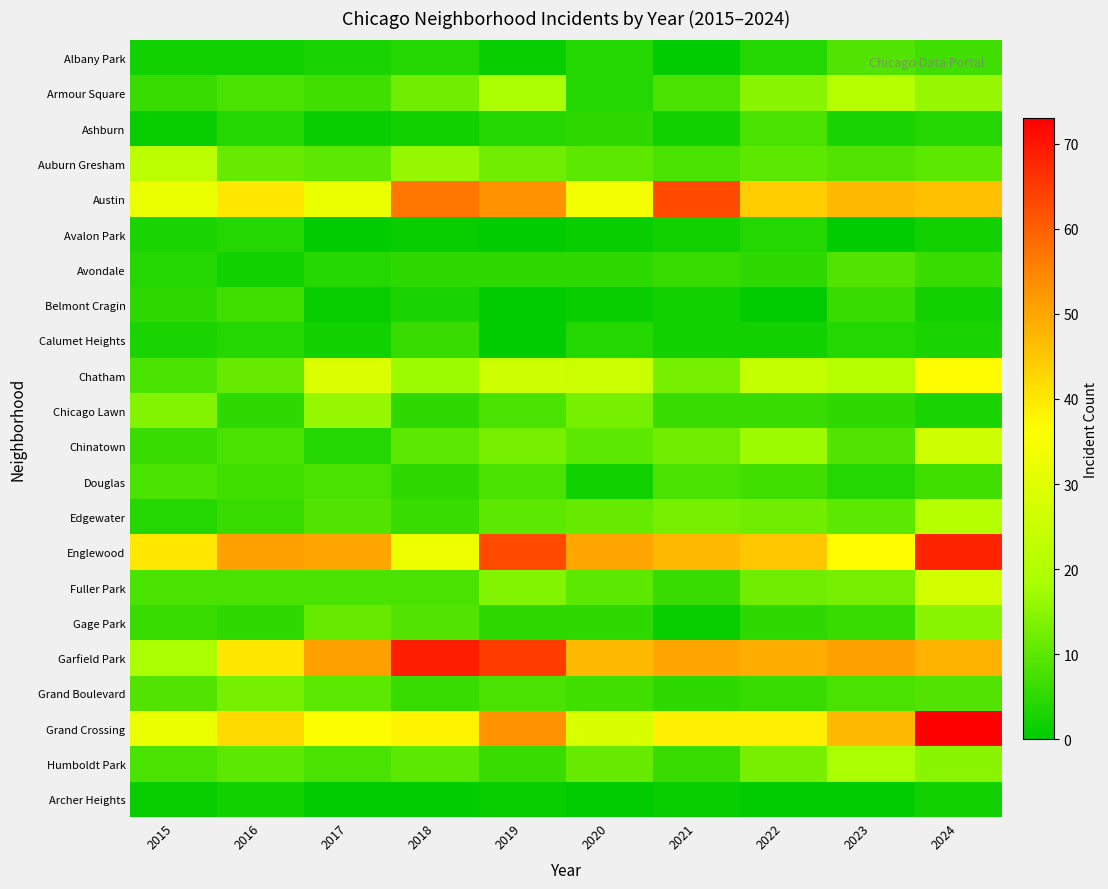

Reading left to right, transcribe all the data shown in this chart.

Albany Park: 2015=2	2016=2	2017=3	2018=4	2019=1	2020=4	2021=0	2022=4	2023=9	2024=7
Armour Square: 2015=6	2016=8	2017=7	2018=12	2019=19	2020=4	2021=8	2022=15	2023=21	2024=16
Ashburn: 2015=1	2016=4	2017=1	2018=2	2019=4	2020=5	2021=2	2022=8	2023=3	2024=4
Auburn Gresham: 2015=22	2016=11	2017=10	2018=16	2019=12	2020=10	2021=8	2022=10	2023=9	2024=10
Austin: 2015=32	2016=40	2017=32	2018=57	2019=53	2020=34	2021=63	2022=44	2023=47	2024=46
Avalon Park: 2015=3	2016=4	2017=0	2018=1	2019=0	2020=1	2021=2	2022=4	2023=0	2024=2
Avondale: 2015=4	2016=2	2017=4	2018=5	2019=5	2020=5	2021=6	2022=5	2023=9	2024=6
Belmont Cragin: 2015=5	2016=7	2017=1	2018=3	2019=0	2020=1	2021=2	2022=0	2023=6	2024=2
Calumet Heights: 2015=3	2016=4	2017=2	2018=6	2019=0	2020=4	2021=2	2022=2	2023=4	2024=3
Chatham: 2015=8	2016=11	2017=29	2018=17	2019=26	2020=25	2021=13	2022=24	2023=21	2024=37
Chicago Lawn: 2015=14	2016=5	2017=16	2018=5	2019=8	2020=13	2021=6	2022=6	2023=5	2024=3
Chinatown: 2015=6	2016=8	2017=4	2018=10	2019=13	2020=10	2021=12	2022=17	2023=9	2024=26
Douglas: 2015=8	2016=7	2017=8	2018=5	2019=8	2020=2	2021=8	2022=7	2023=4	2024=7
Edgewater: 2015=4	2016=6	2017=9	2018=6	2019=10	2020=11	2021=13	2022=12	2023=10	2024=21
Englewood: 2015=40	2016=51	2017=50	2018=33	2019=63	2020=50	2021=47	2022=45	2023=37	2024=68
Fuller Park: 2015=8	2016=8	2017=8	2018=8	2019=14	2020=10	2021=6	2022=12	2023=13	2024=27
Gage Park: 2015=6	2016=5	2017=11	2018=9	2019=5	2020=5	2021=1	2022=5	2023=6	2024=15
Garfield Park: 2015=19	2016=40	2017=51	2018=69	2019=65	2020=47	2021=50	2022=49	2023=51	2024=48
Grand Boulevard: 2015=9	2016=13	2017=10	2018=6	2019=8	2020=7	2021=5	2022=6	2023=8	2024=9
Grand Crossing: 2015=32	2016=42	2017=36	2018=38	2019=53	2020=28	2021=39	2022=39	2023=47	2024=73
Humboldt Park: 2015=8	2016=10	2017=8	2018=10	2019=6	2020=11	2021=6	2022=13	2023=19	2024=15
Archer Heights: 2015=1	2016=2	2017=0	2018=0	2019=1	2020=0	2021=1	2022=0	2023=0	2024=2